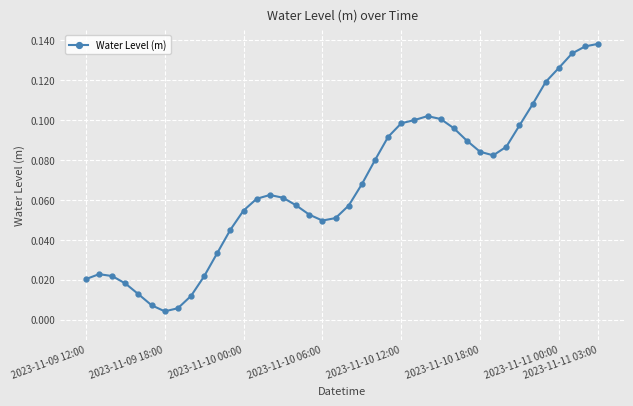

True or false: there are more than 1 points higher than both neighbors.

True